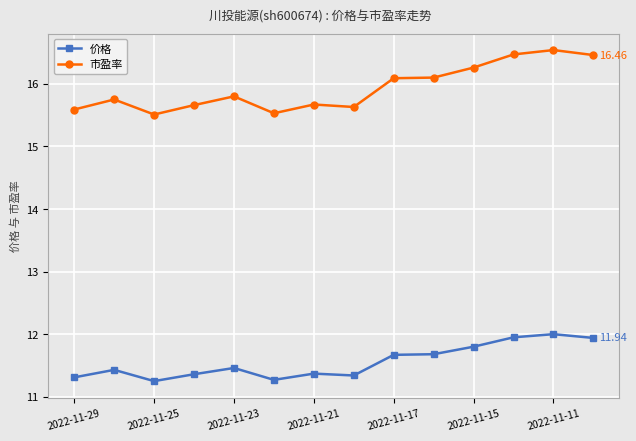

What is the difference between the second highest and minimum values in the 价格 series?

0.7